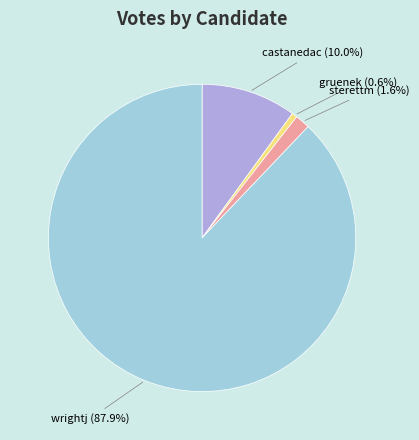

To the nearest percent, what portion does sterettm represent?

2%